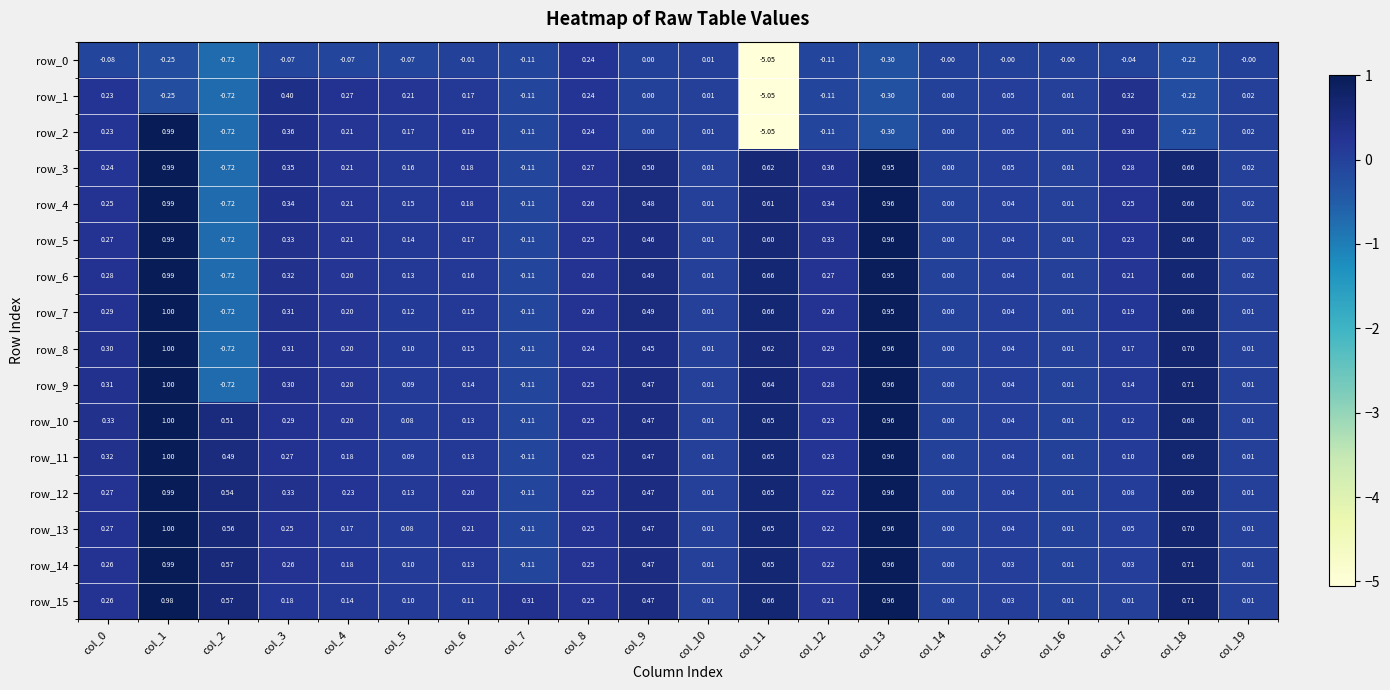

The row_2 series shows 0.0 at col_19. True or false?

True